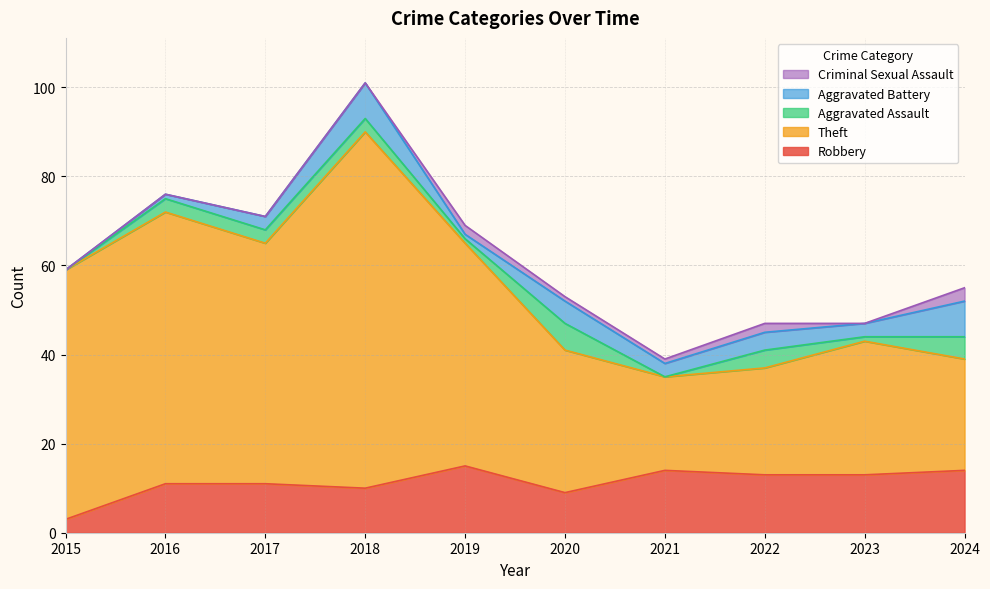

Which series has the widest spread of values?

Theft